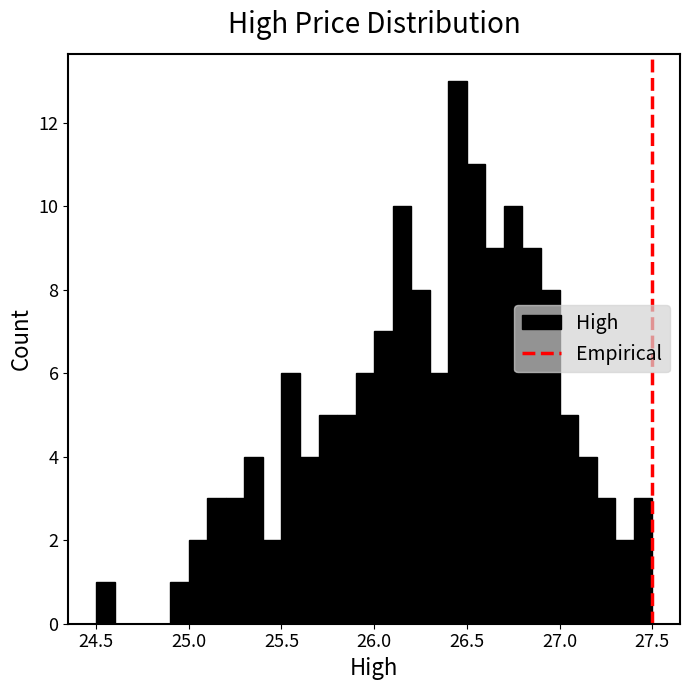

Read against the x-axis, roughly where is the centre of the tallest bar?

26.45